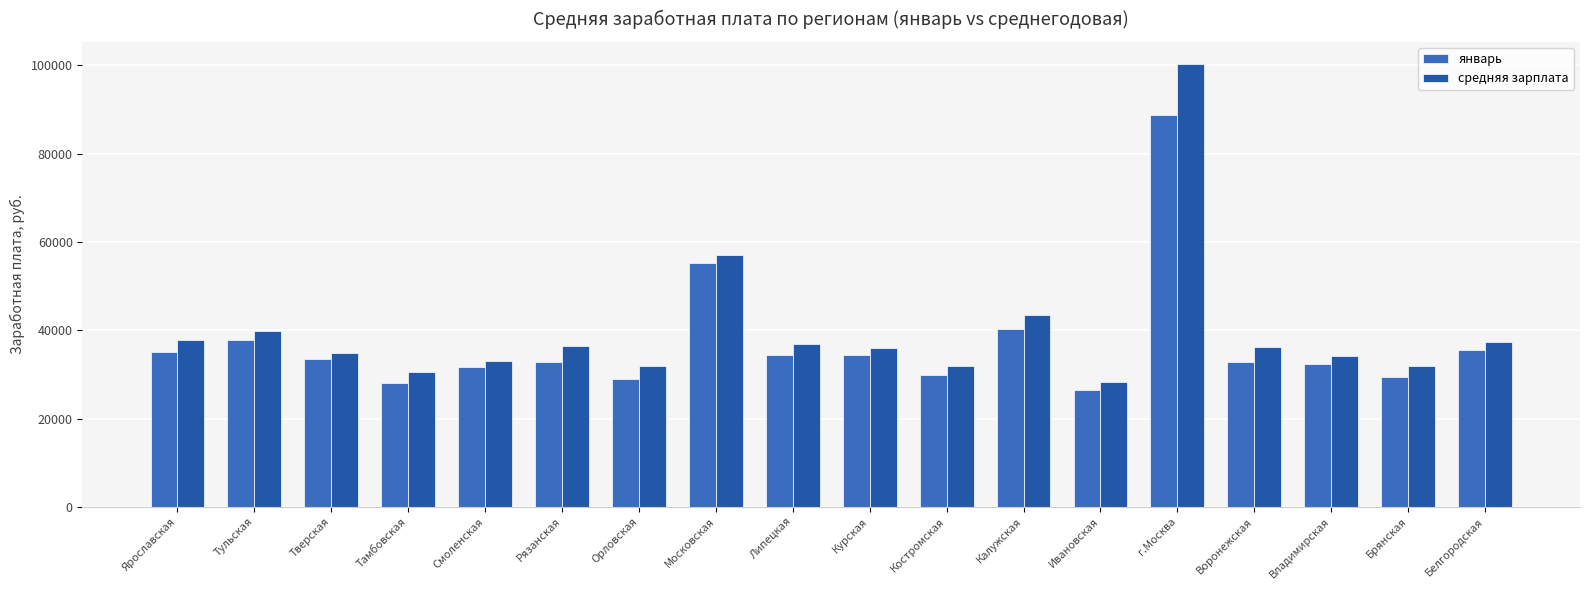

At which category is the sum across all series the highest?

г.Москва